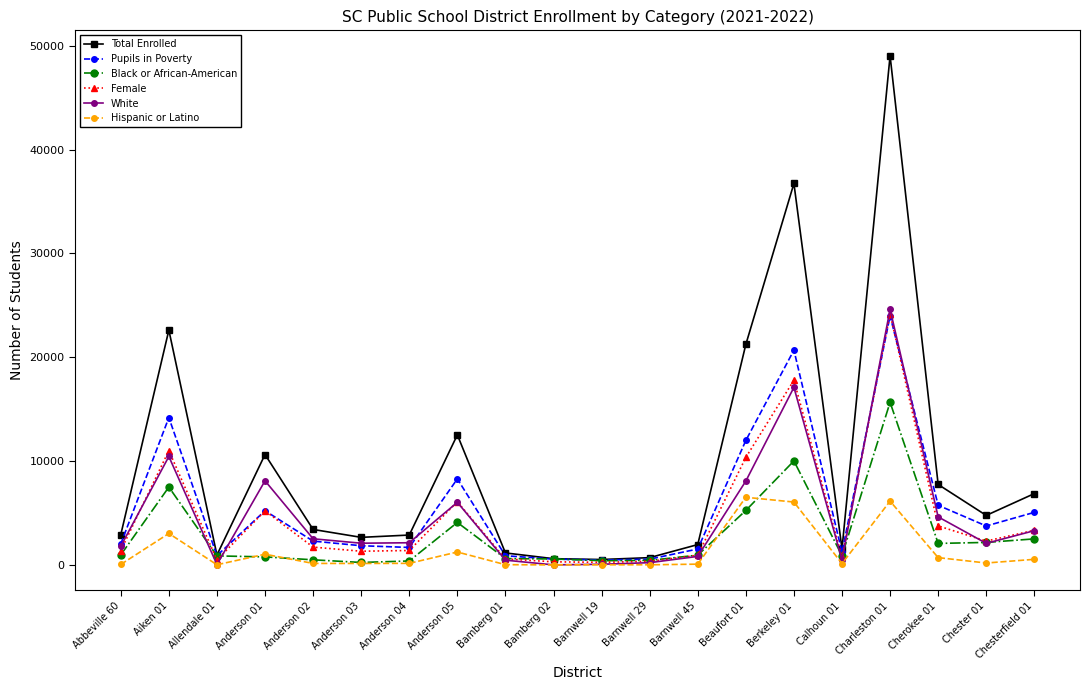

The value of Total Enrolled at Anderson 04 is 2884. True or false?

True